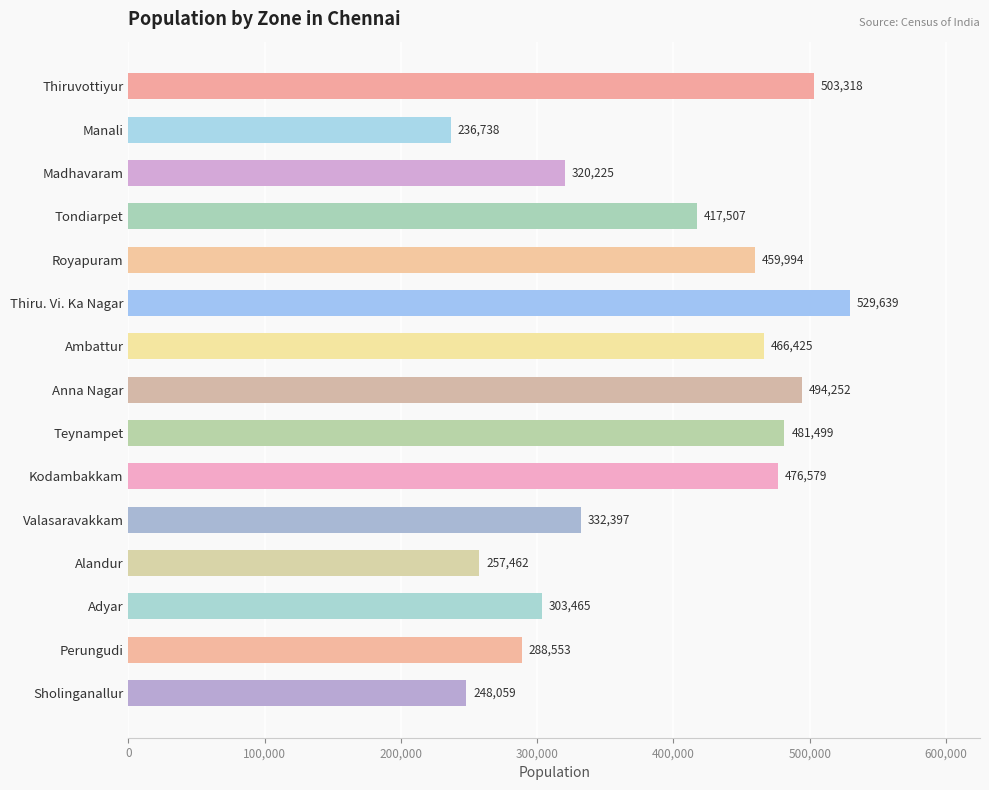

The value at Teynampet is 662104. True or false?

False